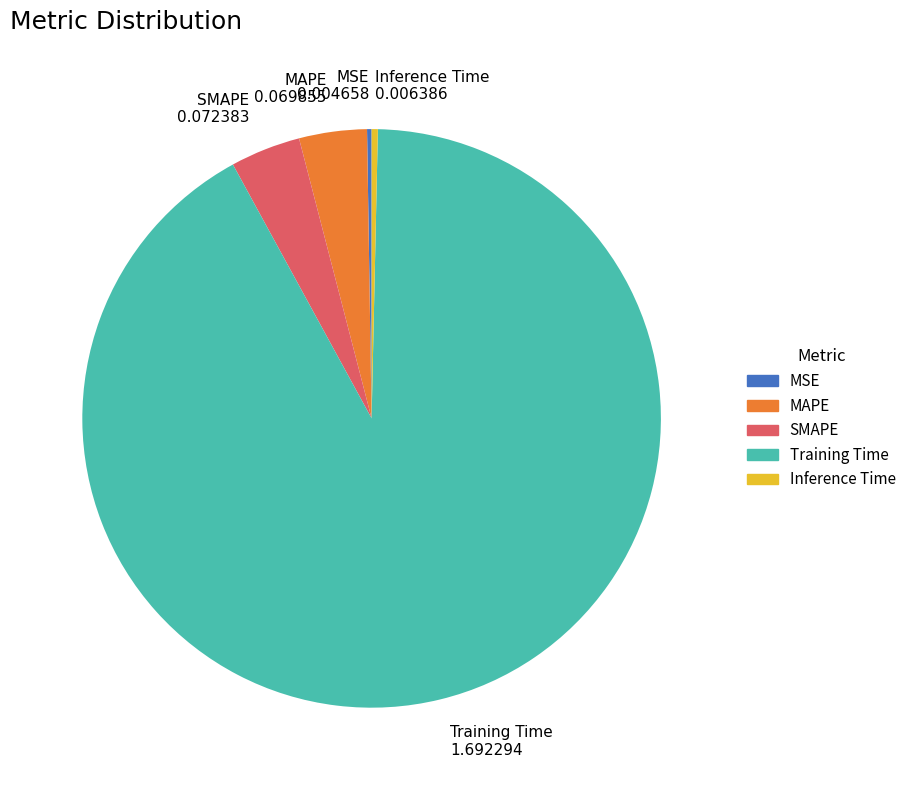

Does any single category account for the majority?

Yes